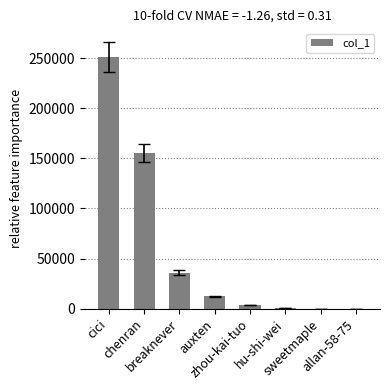

Approximately how many times larger is the value at auxten compared to breaknever?

0.3